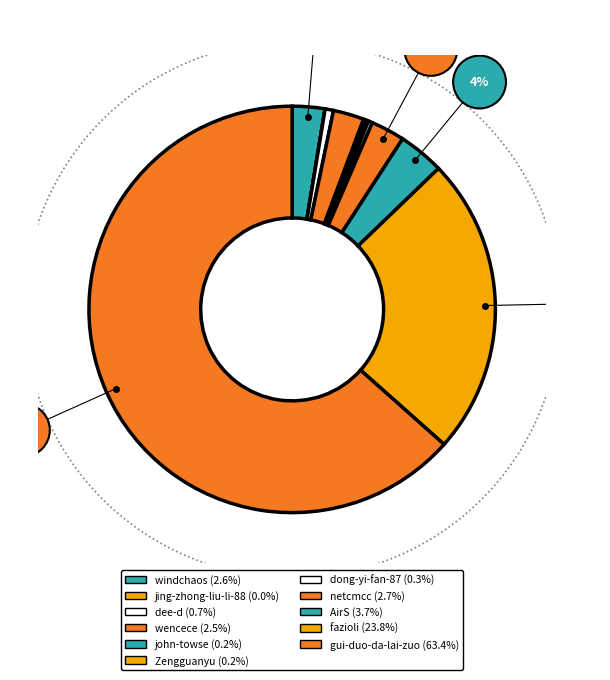

Is it true that dee-d is 1% of the pie?

True